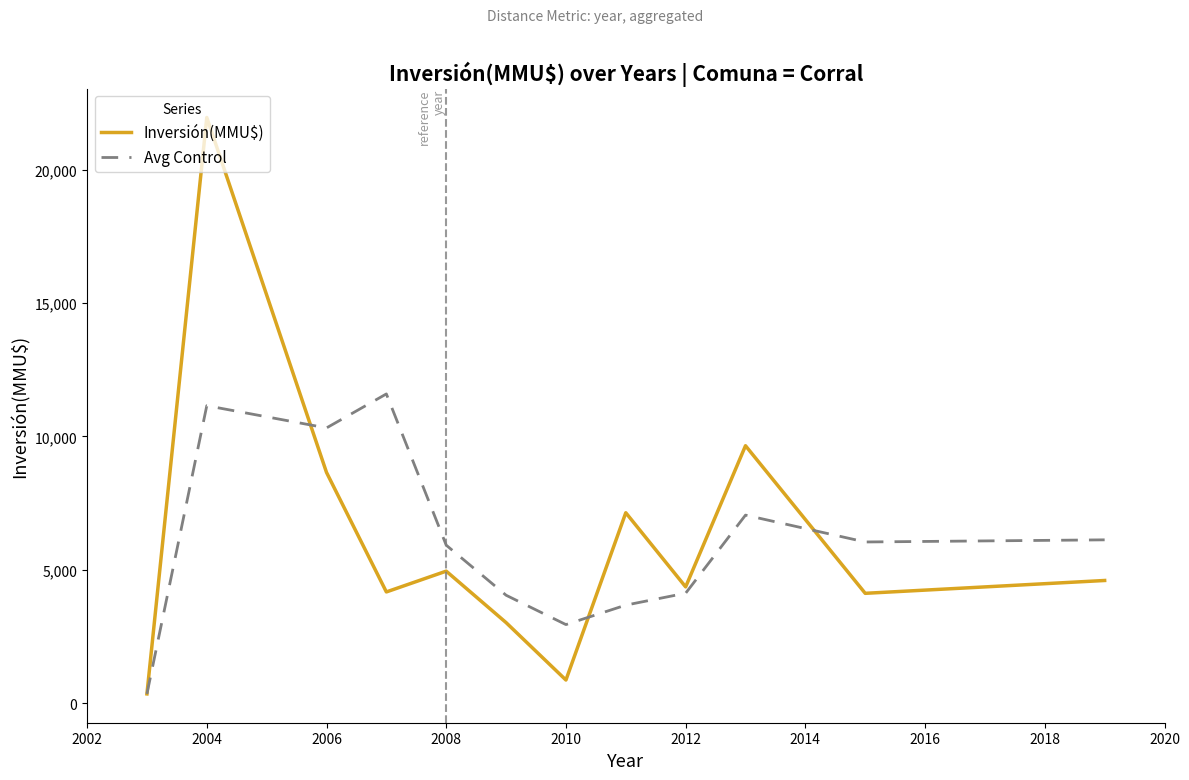

List the series in order of their peak value, highest first.

Inversión(MMU$), Avg Control